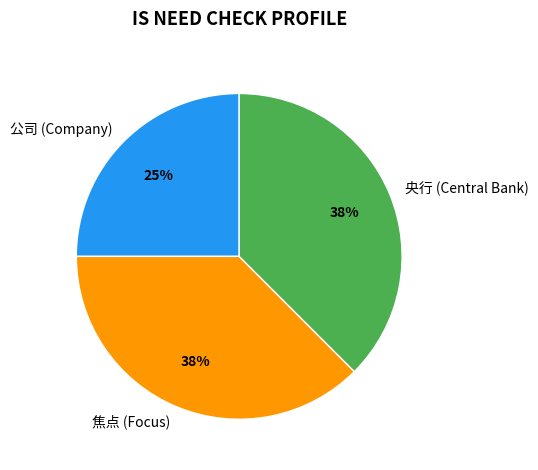

Is 公司 (Company) the majority of the pie?

No